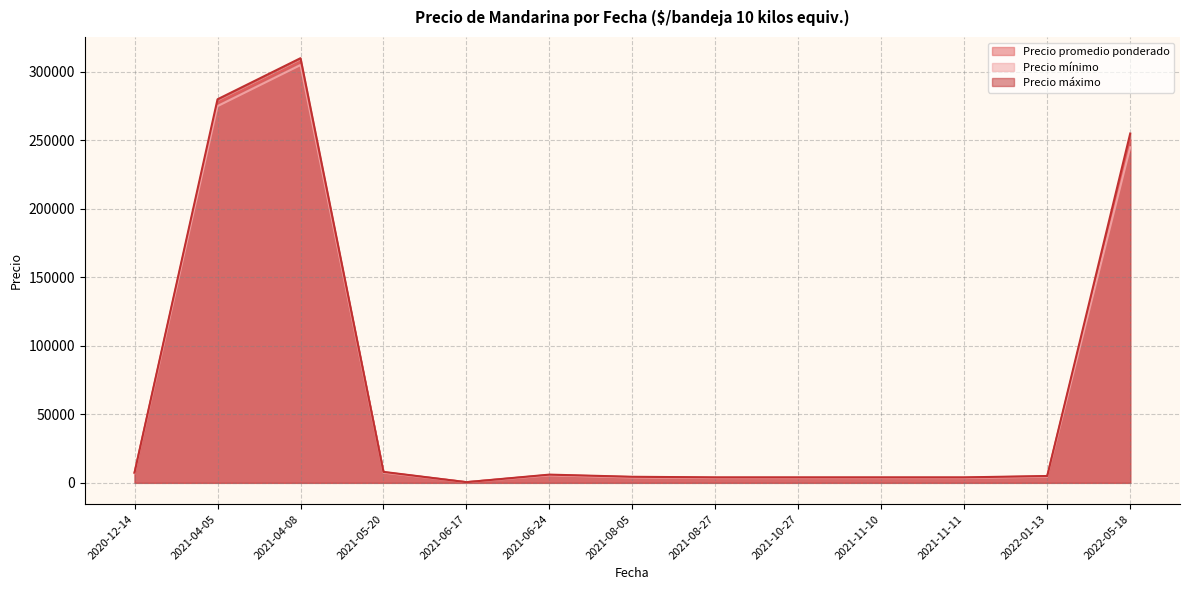

True or false: Precio promedio ponderado and Precio mínimo intersect in this chart.

False